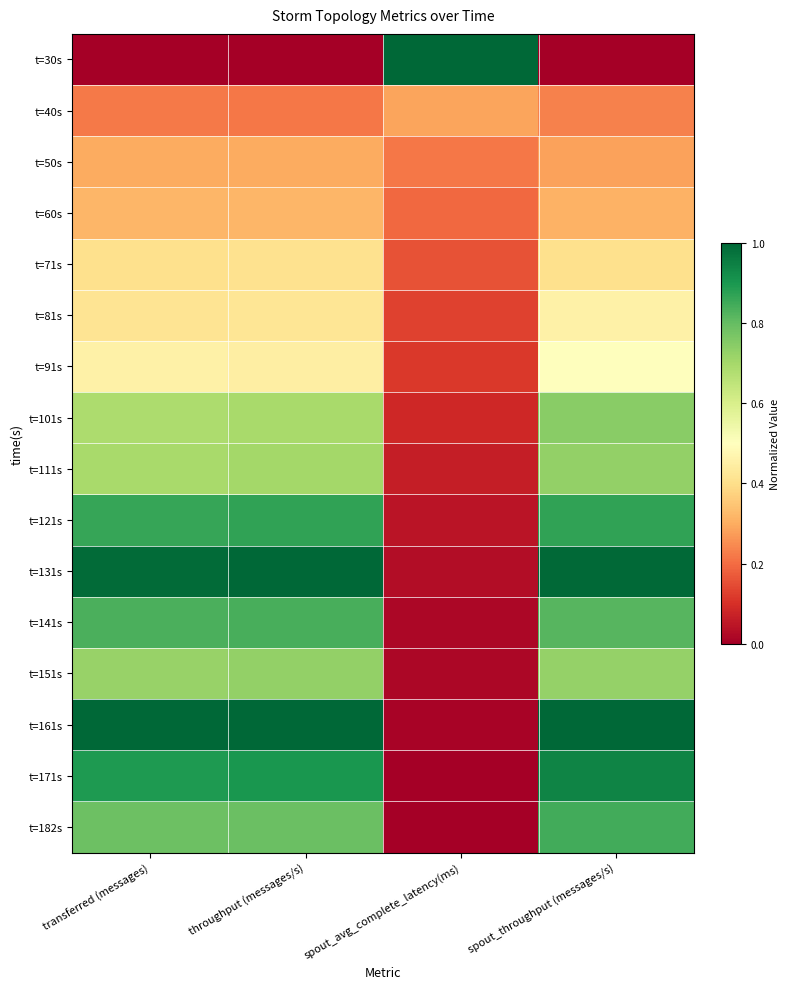

Reading left to right, list all the values displayed in this chart.

t=30s: transferred (messages)=0.0	throughput (messages/s)=0.0	spout_avg_complete_latency(ms)=1.0	spout_throughput (messages/s)=0.0
t=40s: transferred (messages)=0.2	throughput (messages/s)=0.2	spout_avg_complete_latency(ms)=0.3	spout_throughput (messages/s)=0.2
t=50s: transferred (messages)=0.3	throughput (messages/s)=0.3	spout_avg_complete_latency(ms)=0.2	spout_throughput (messages/s)=0.3
t=60s: transferred (messages)=0.3	throughput (messages/s)=0.3	spout_avg_complete_latency(ms)=0.2	spout_throughput (messages/s)=0.3
t=71s: transferred (messages)=0.4	throughput (messages/s)=0.4	spout_avg_complete_latency(ms)=0.2	spout_throughput (messages/s)=0.4
t=81s: transferred (messages)=0.4	throughput (messages/s)=0.4	spout_avg_complete_latency(ms)=0.1	spout_throughput (messages/s)=0.5
t=91s: transferred (messages)=0.5	throughput (messages/s)=0.4	spout_avg_complete_latency(ms)=0.1	spout_throughput (messages/s)=0.5
t=101s: transferred (messages)=0.7	throughput (messages/s)=0.7	spout_avg_complete_latency(ms)=0.1	spout_throughput (messages/s)=0.7
t=111s: transferred (messages)=0.7	throughput (messages/s)=0.7	spout_avg_complete_latency(ms)=0.1	spout_throughput (messages/s)=0.7
t=121s: transferred (messages)=0.9	throughput (messages/s)=0.9	spout_avg_complete_latency(ms)=0.0	spout_throughput (messages/s)=0.9
t=131s: transferred (messages)=1.0	throughput (messages/s)=1.0	spout_avg_complete_latency(ms)=0.0	spout_throughput (messages/s)=1.0
t=141s: transferred (messages)=0.8	throughput (messages/s)=0.8	spout_avg_complete_latency(ms)=0.0	spout_throughput (messages/s)=0.8
t=151s: transferred (messages)=0.7	throughput (messages/s)=0.7	spout_avg_complete_latency(ms)=0.0	spout_throughput (messages/s)=0.7
t=161s: transferred (messages)=1.0	throughput (messages/s)=1.0	spout_avg_complete_latency(ms)=0.0	spout_throughput (messages/s)=1.0
t=171s: transferred (messages)=0.9	throughput (messages/s)=0.9	spout_avg_complete_latency(ms)=0.0	spout_throughput (messages/s)=0.9
t=182s: transferred (messages)=0.8	throughput (messages/s)=0.8	spout_avg_complete_latency(ms)=0.0	spout_throughput (messages/s)=0.8